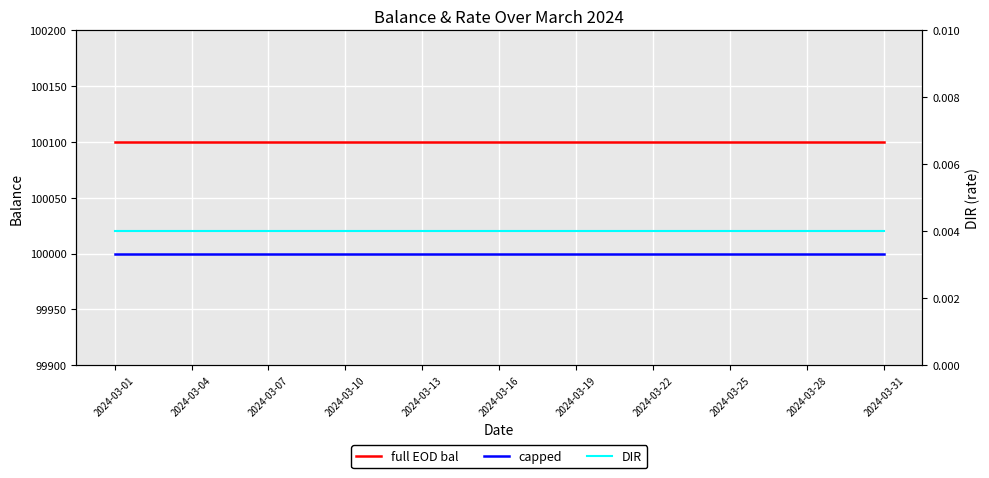

Where is DIR nearest to the value 0?

2024-03-01